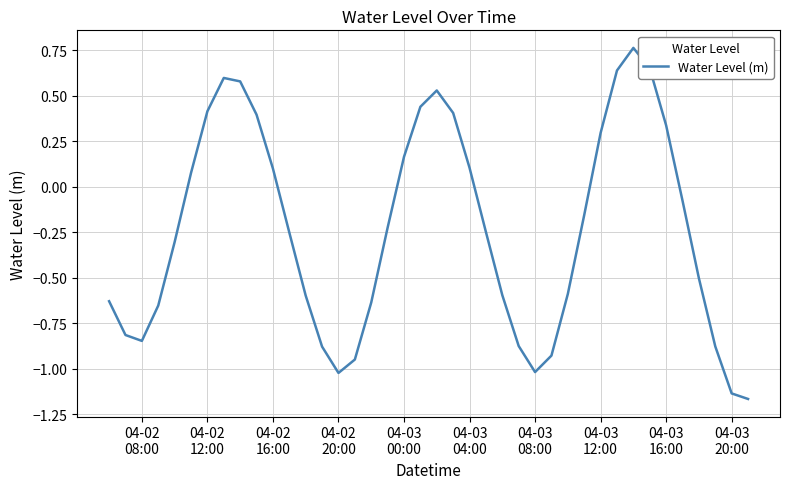

What is the difference between the maximum and minimum values?

1.9